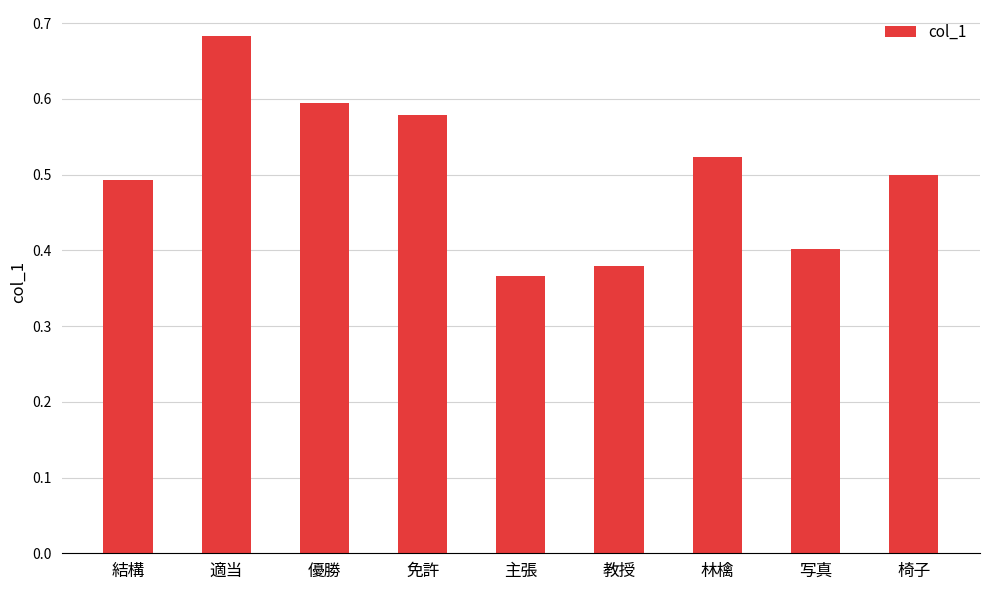

At which category does the chart reach its peak across all series?

適当